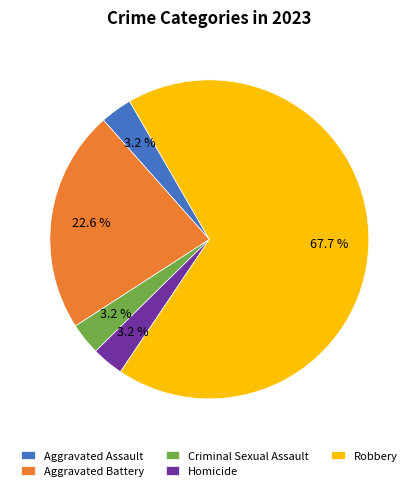

Is the sum of Robbery and Aggravated Battery greater than half?

Yes